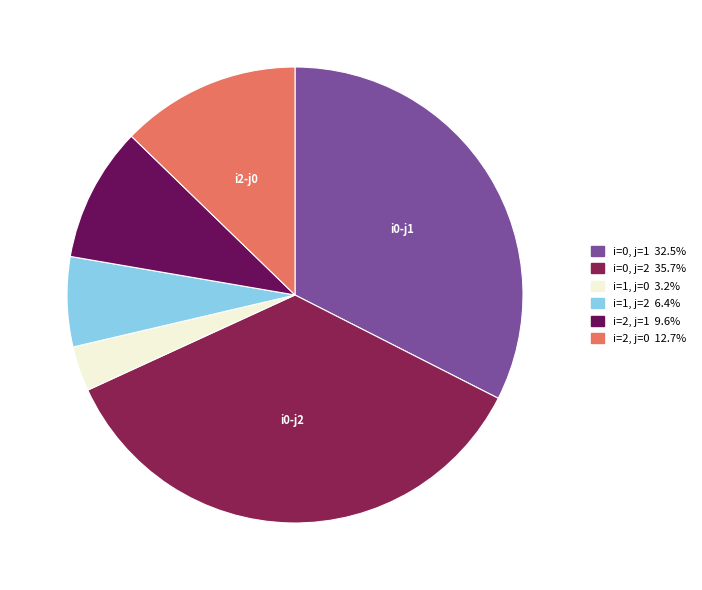

Rank the categories by value from lowest to highest.

i=1 (c=1), i=1 (c=2), i=2 (c=3), i=2 (c=4), i=0 (c=10.2), i=0 (c=11.2)